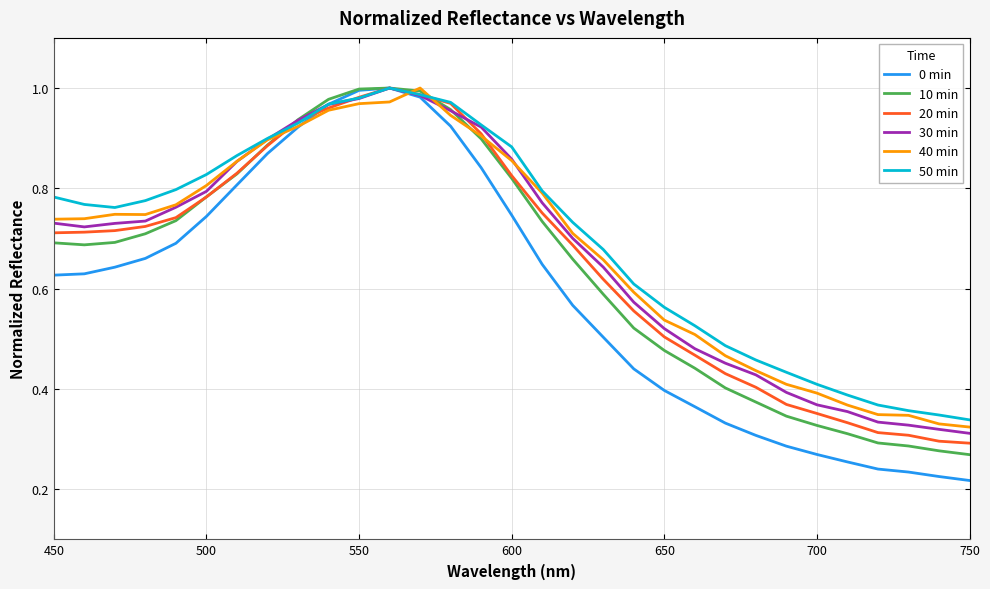

Which series has the largest total across all categories?

50 min